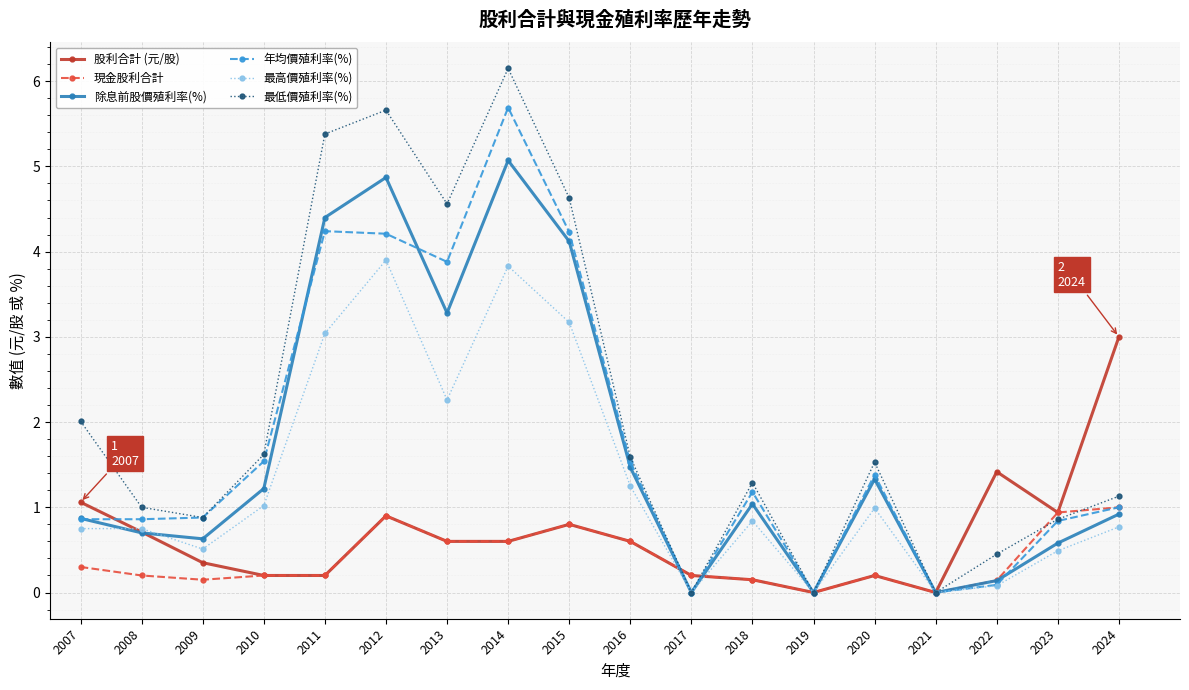

How many lines are shown in the chart?

6